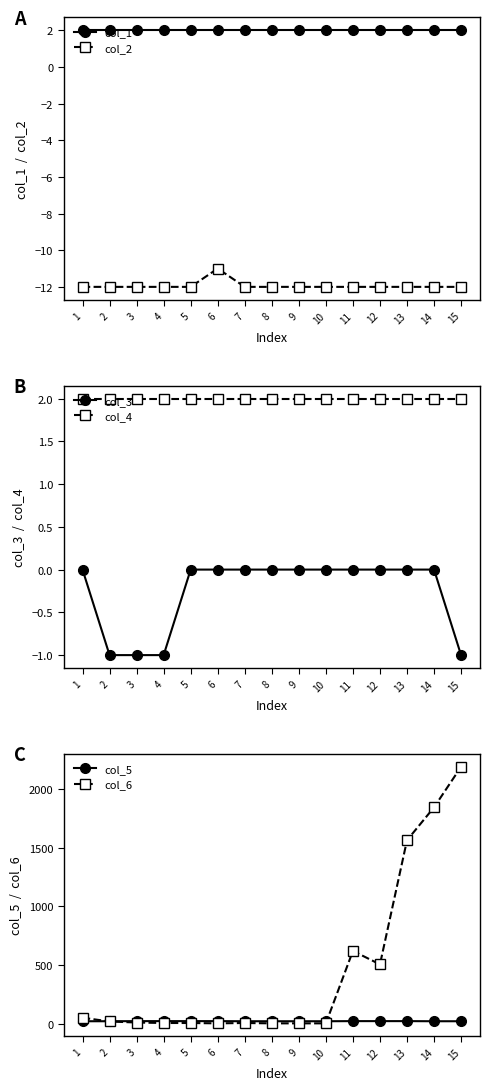

Which category has the lowest value across all series?

1